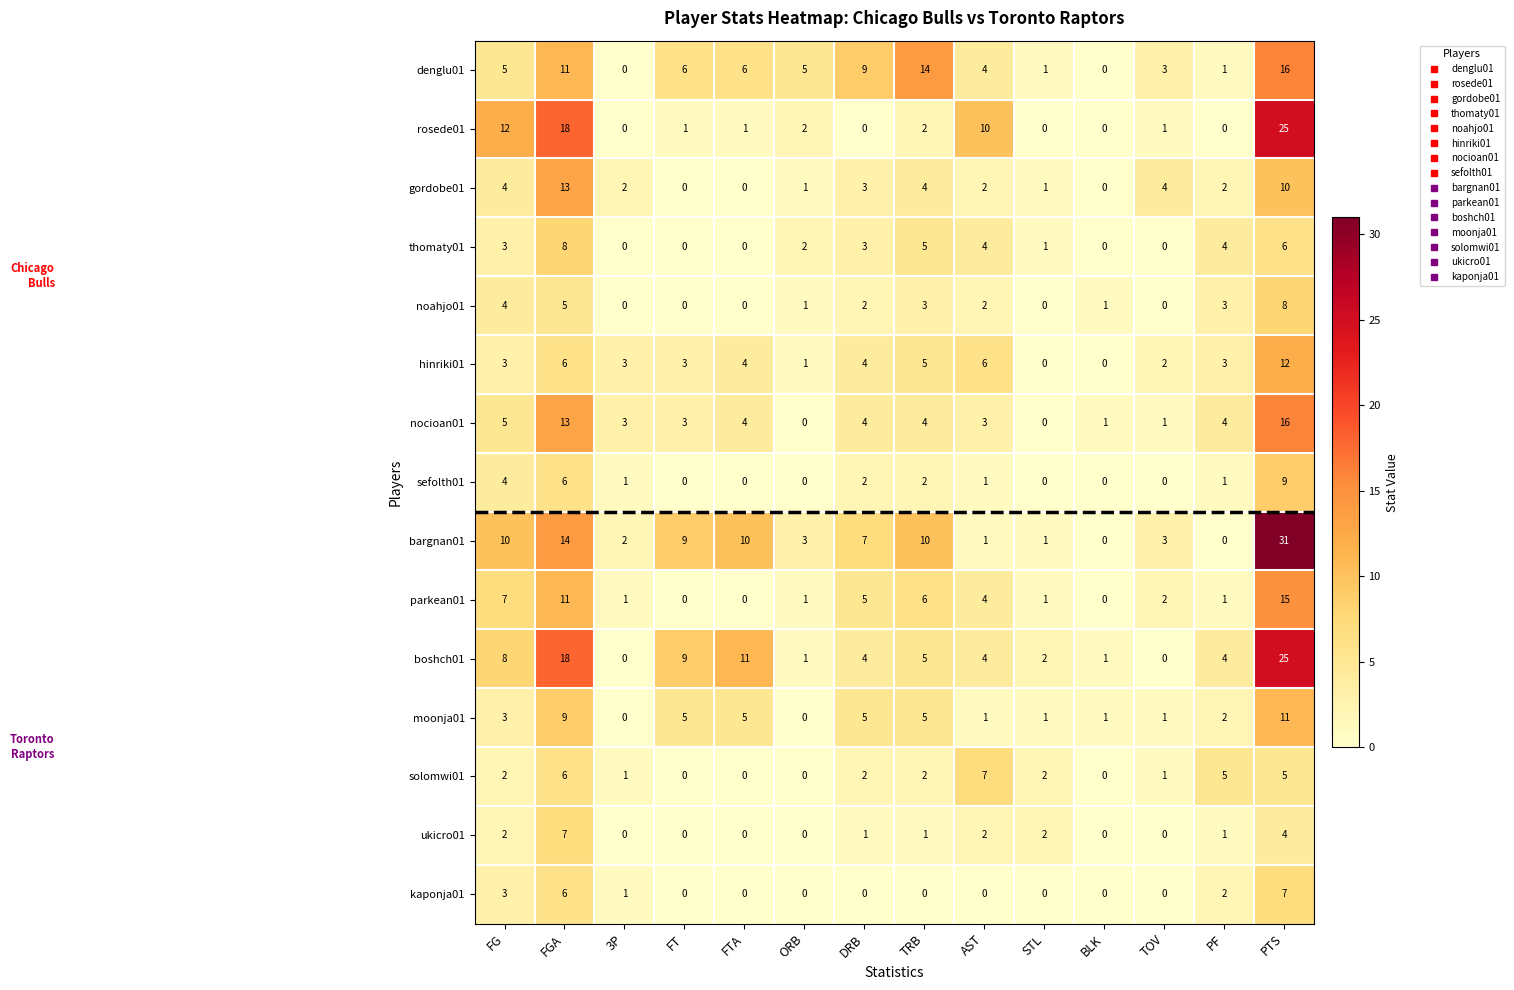

What is the sum of all kaponja01 values?

19